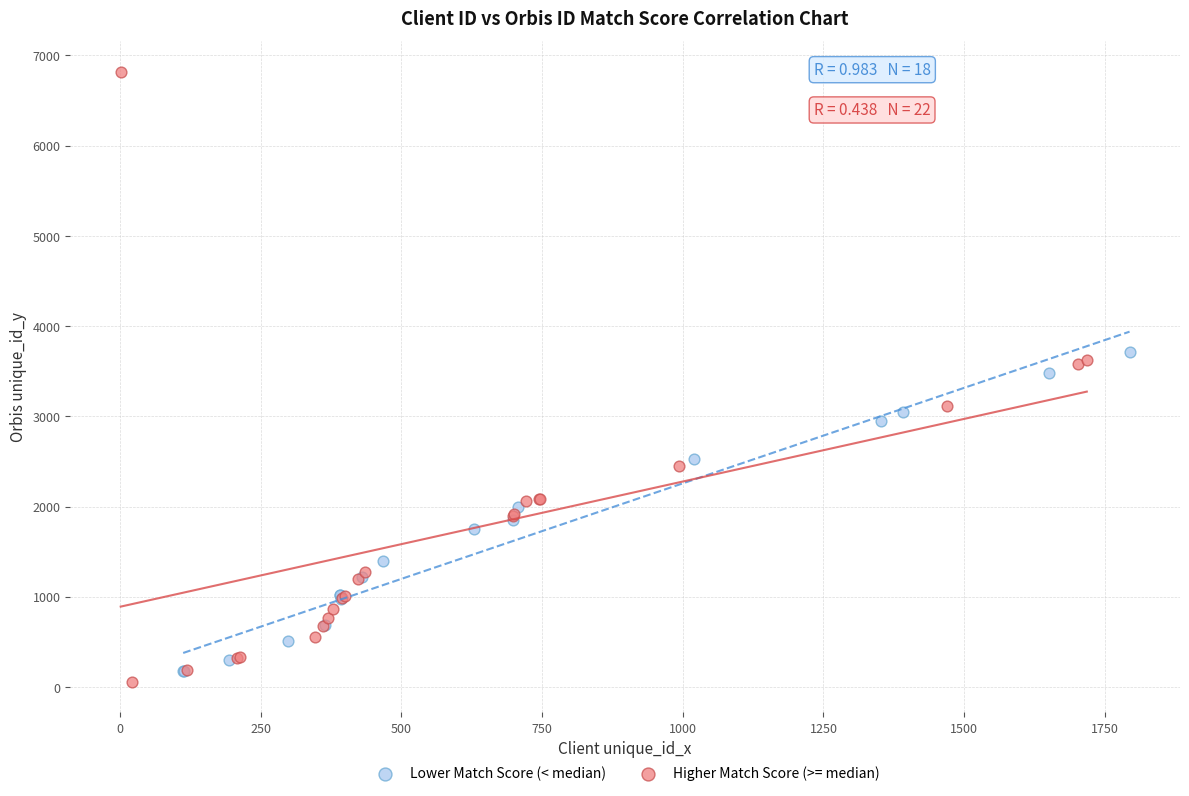

Which series has the largest Y range (max minus min)?

Higher Match Score (>= median)